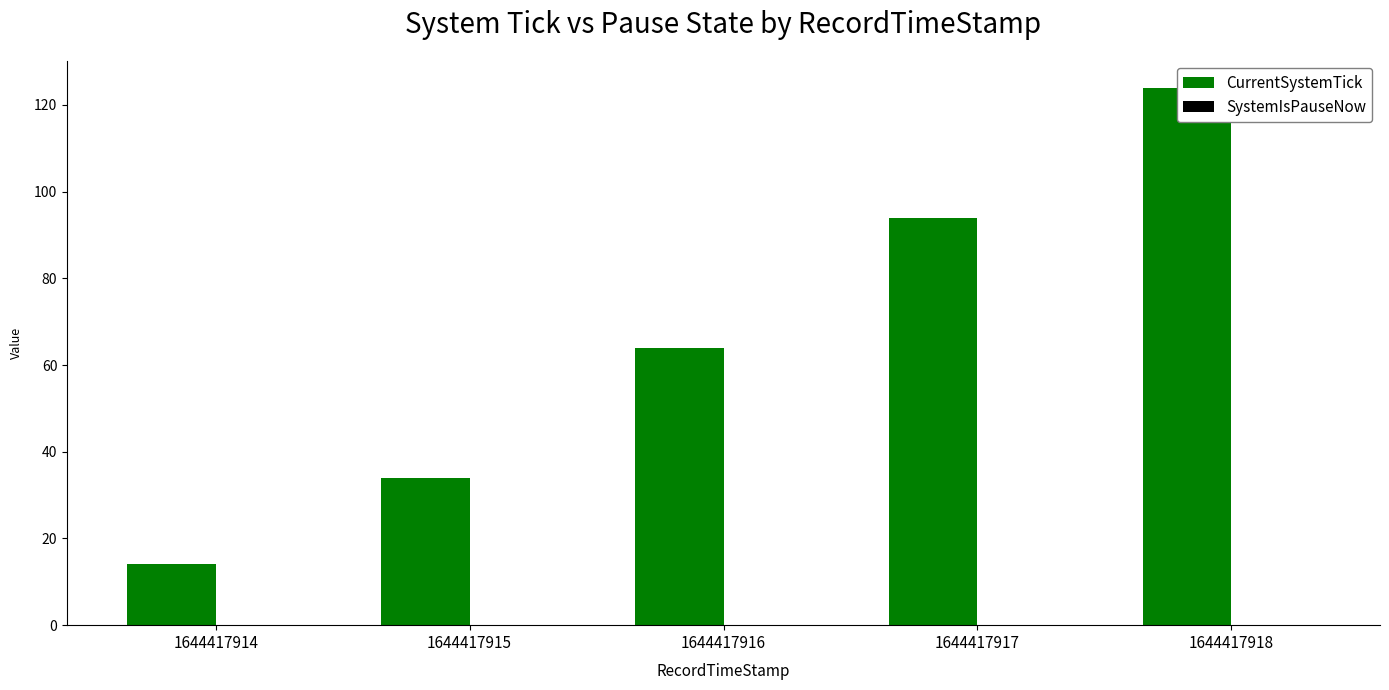

Between 1644417915 and 1644417917, which is larger?

1644417917